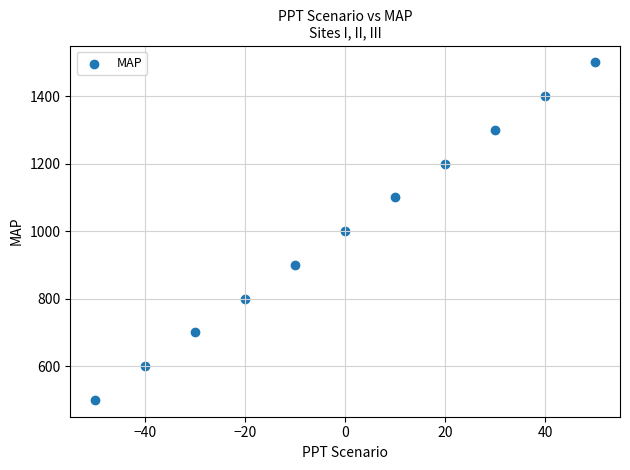

What is the range of Y values (max minus min)?

1000